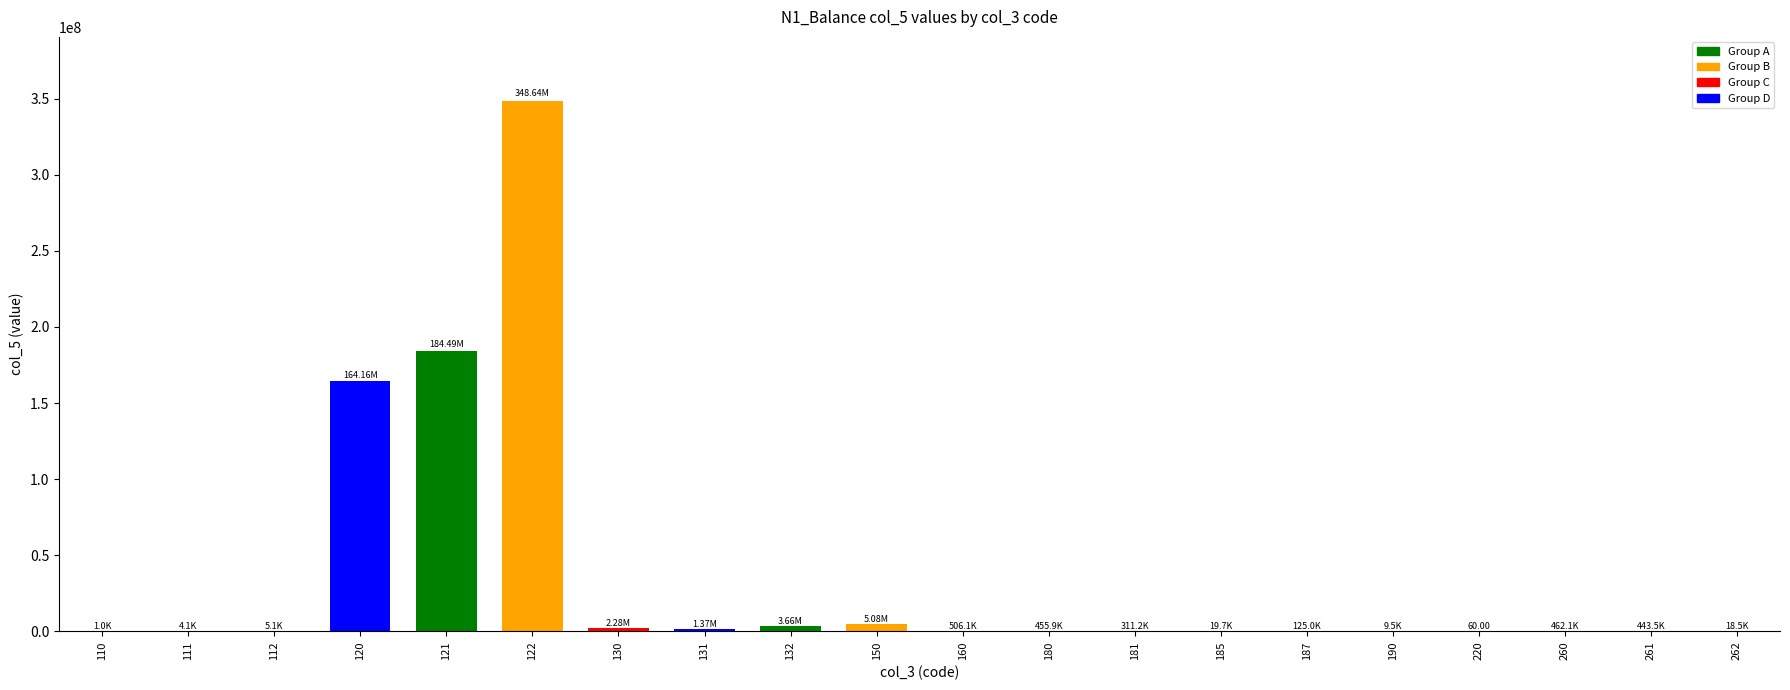

What is the sum of all values?

712036739.7